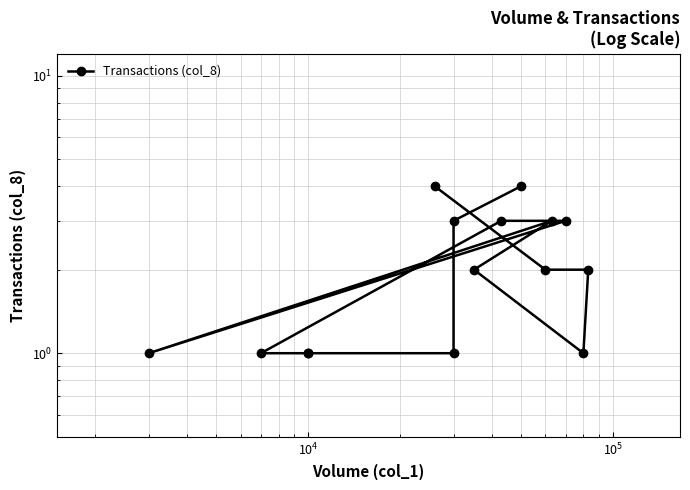

What is the greatest value displayed?

4